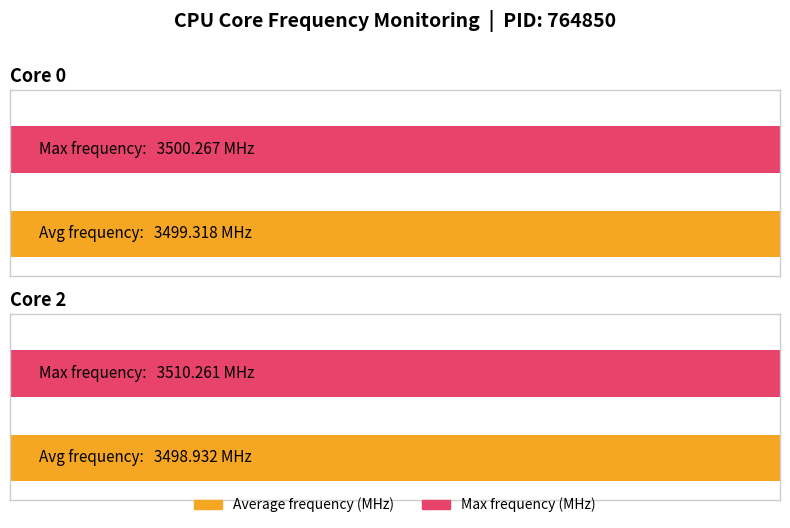

At which category is the sum across all series the highest?

Core 2